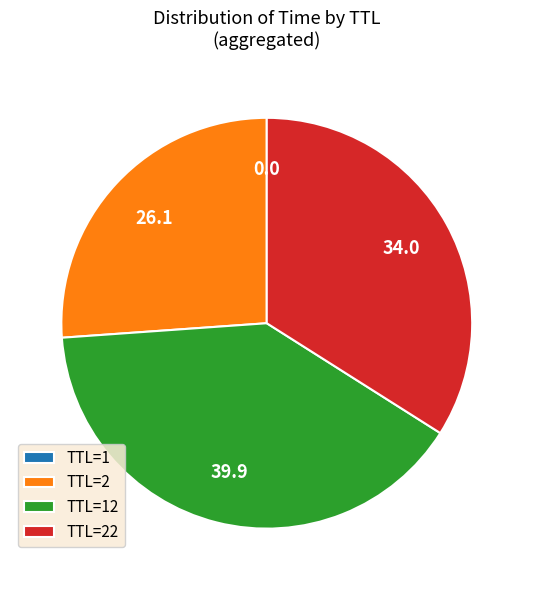

Is there a majority slice in this chart?

No